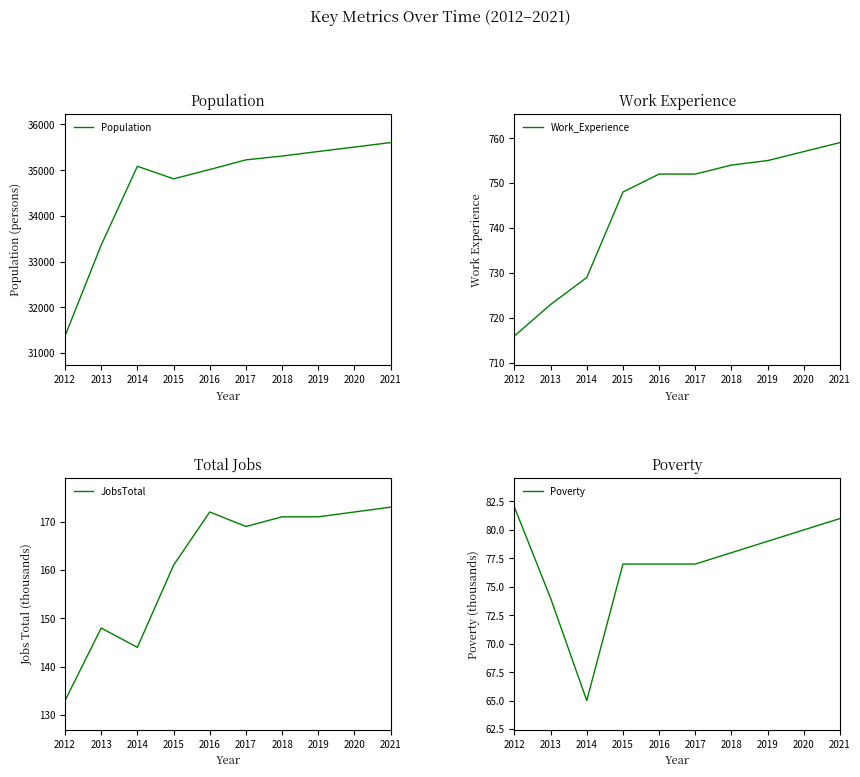

What is the difference between the highest and lowest values at 2015?

34731